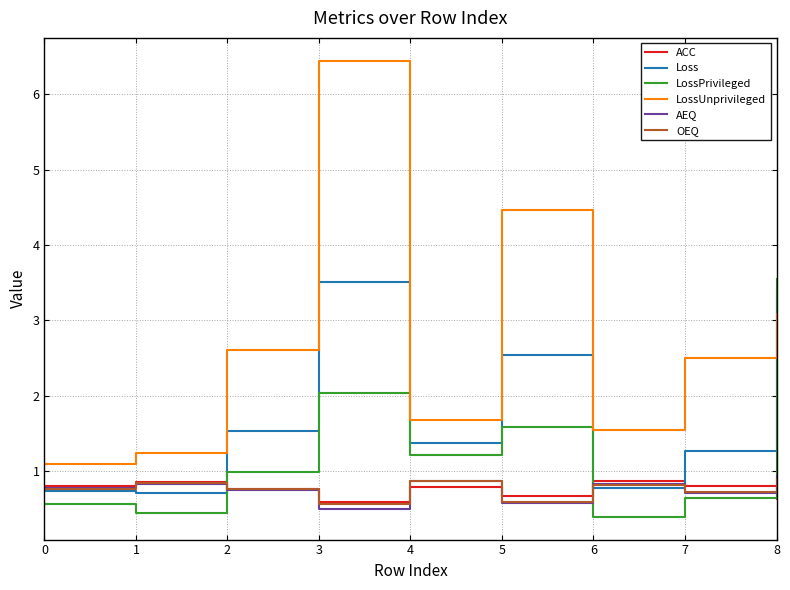

True or false: LossUnprivileged has a value of 3.1 at 8.

True